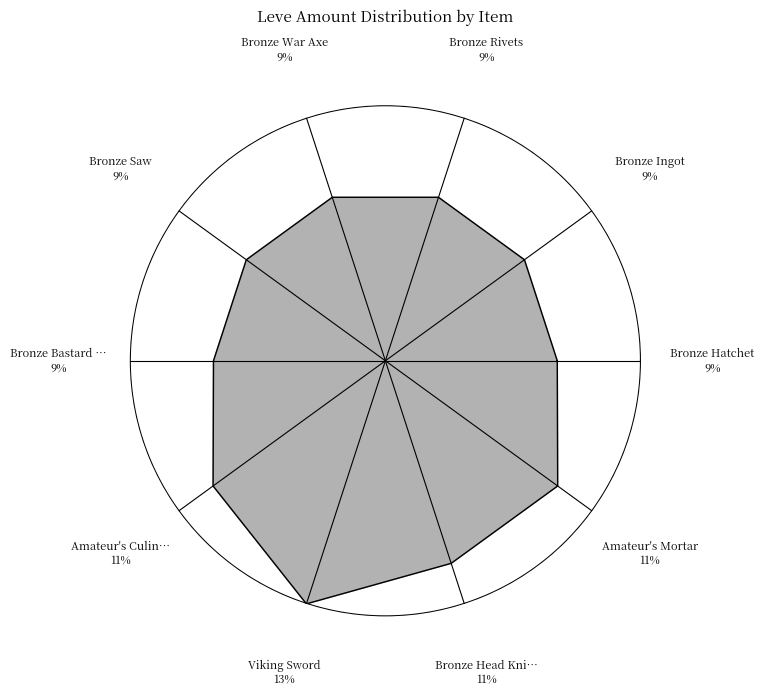

Does any single category account for the majority?

No